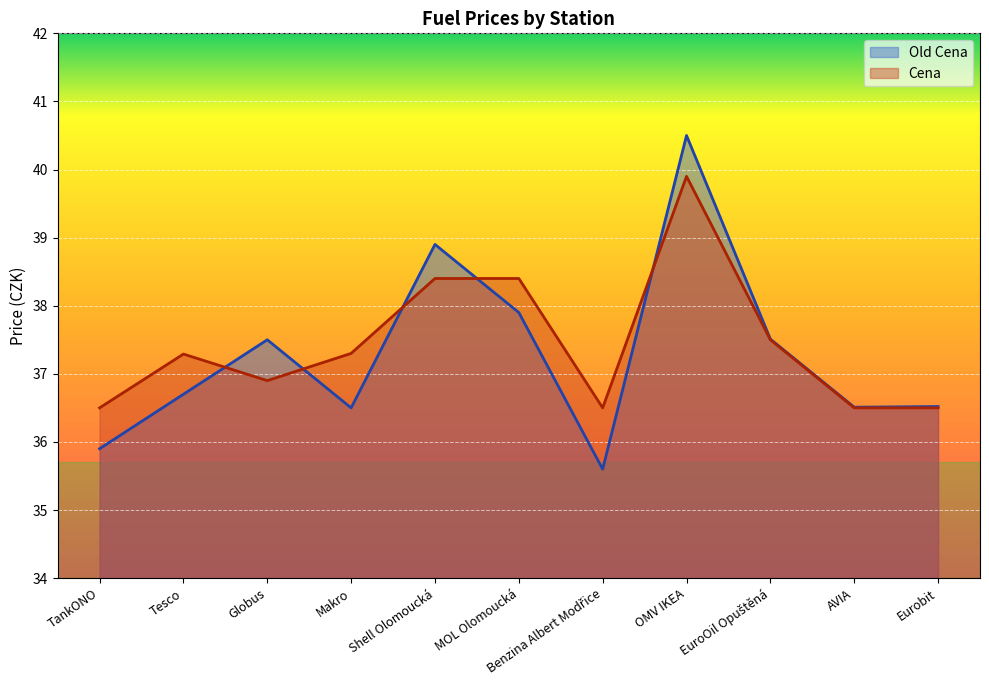

Is it true that Old Cena equals 62.5 at Shell Olomoucká?

False